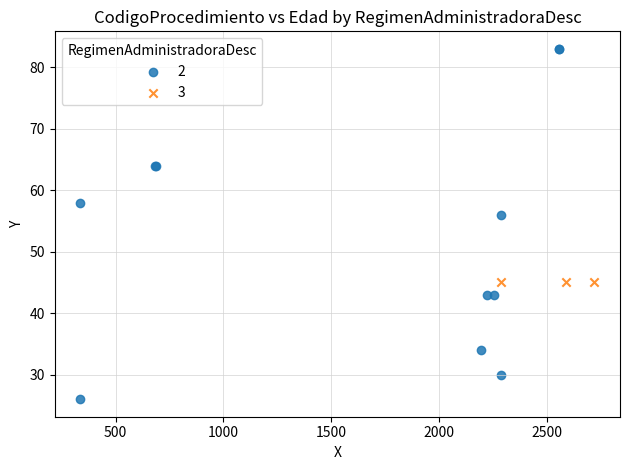

What are all the series names shown in the legend?

2, 3